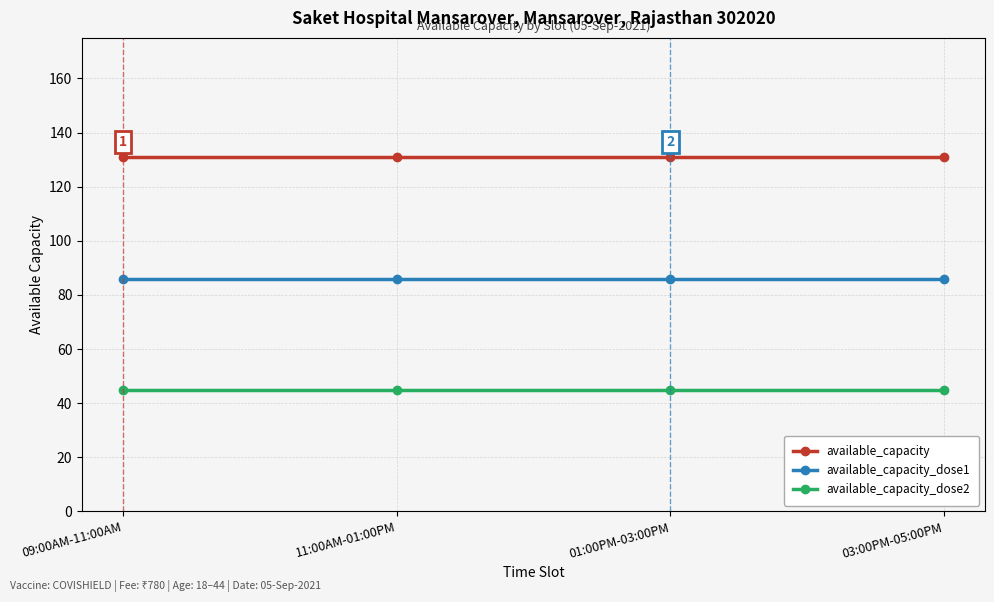

True or false: available_capacity and available_capacity_dose2 cross at least once.

False